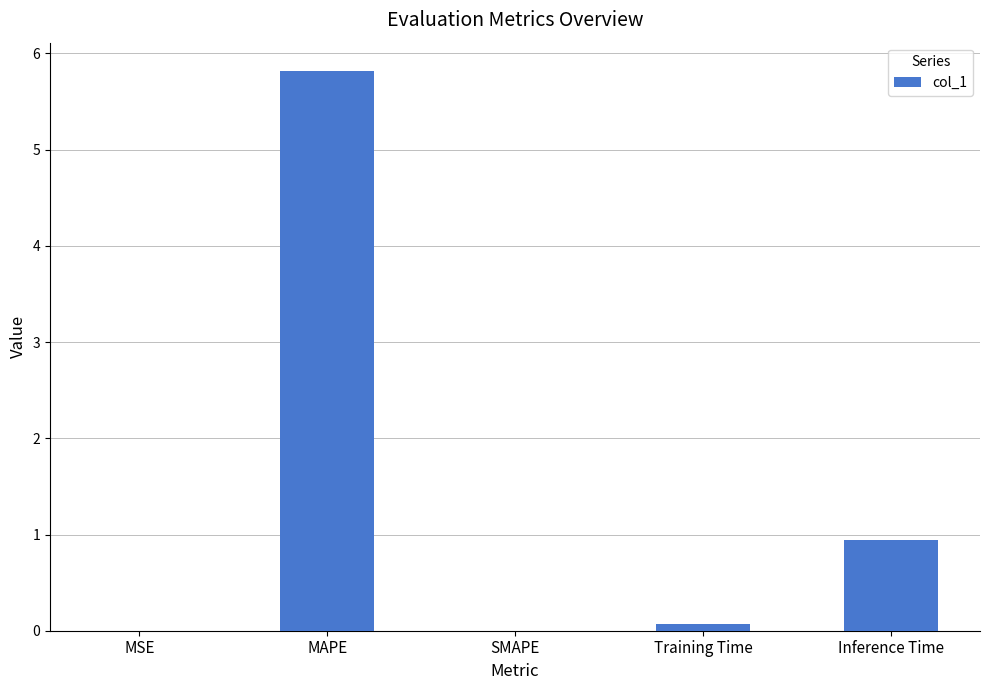

What is the sum of all values?

6.8